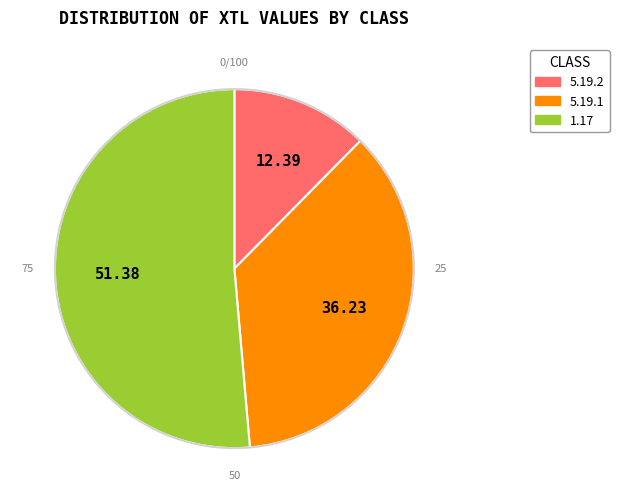

What is the ratio of the value at 1.17 to the value at 5.19.2?

4.1